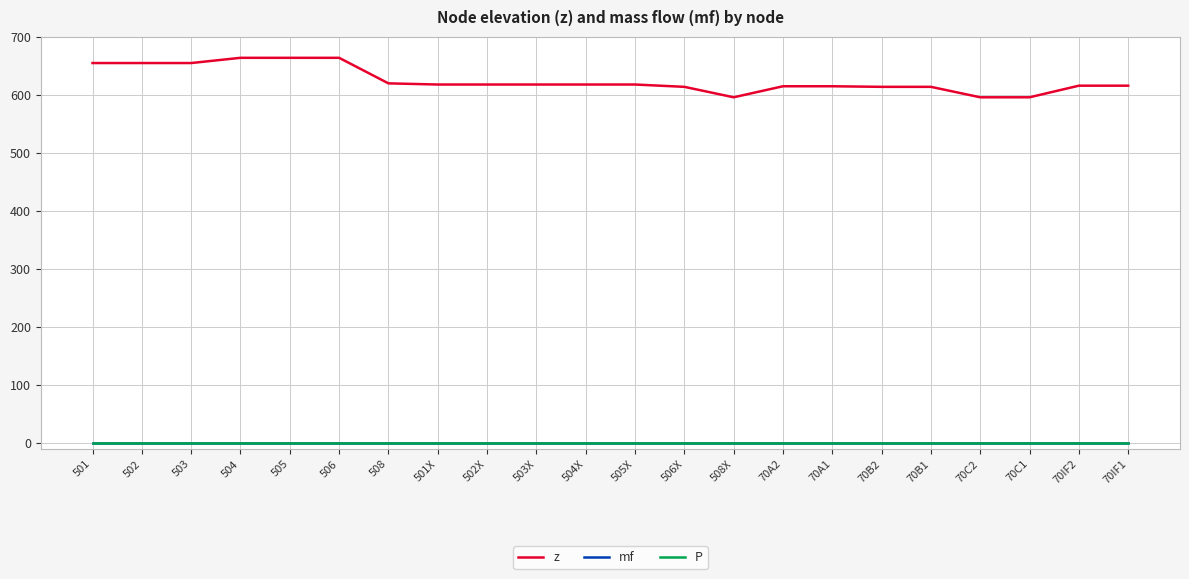

Reading left to right, list all the values displayed in this chart.

z: 655	655	655	664	664	664	620	618	618	618	618	618	614	596	615	615	614	614	596	596	616	616
mf: 0	0	0	0	0	0	0	0	0	0	0	0	0	0	0	0	0	0	0	0	0	0
P: 0	0	0	0	0	0	0	0	0	0	0	0	0	0	0	0	0	0	0	0	0	0